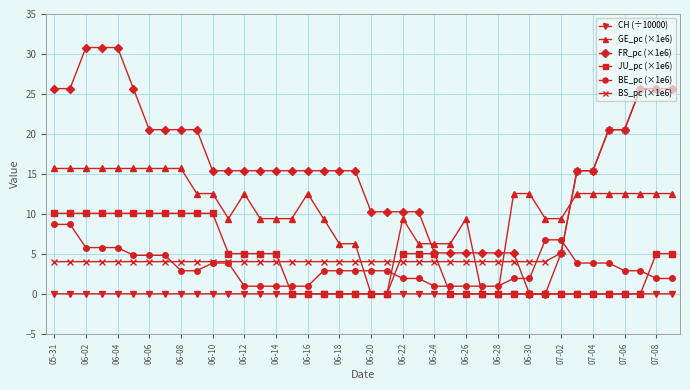

True or false: CH (÷10000) and BS_pc (×1e6) intersect in this chart.

False